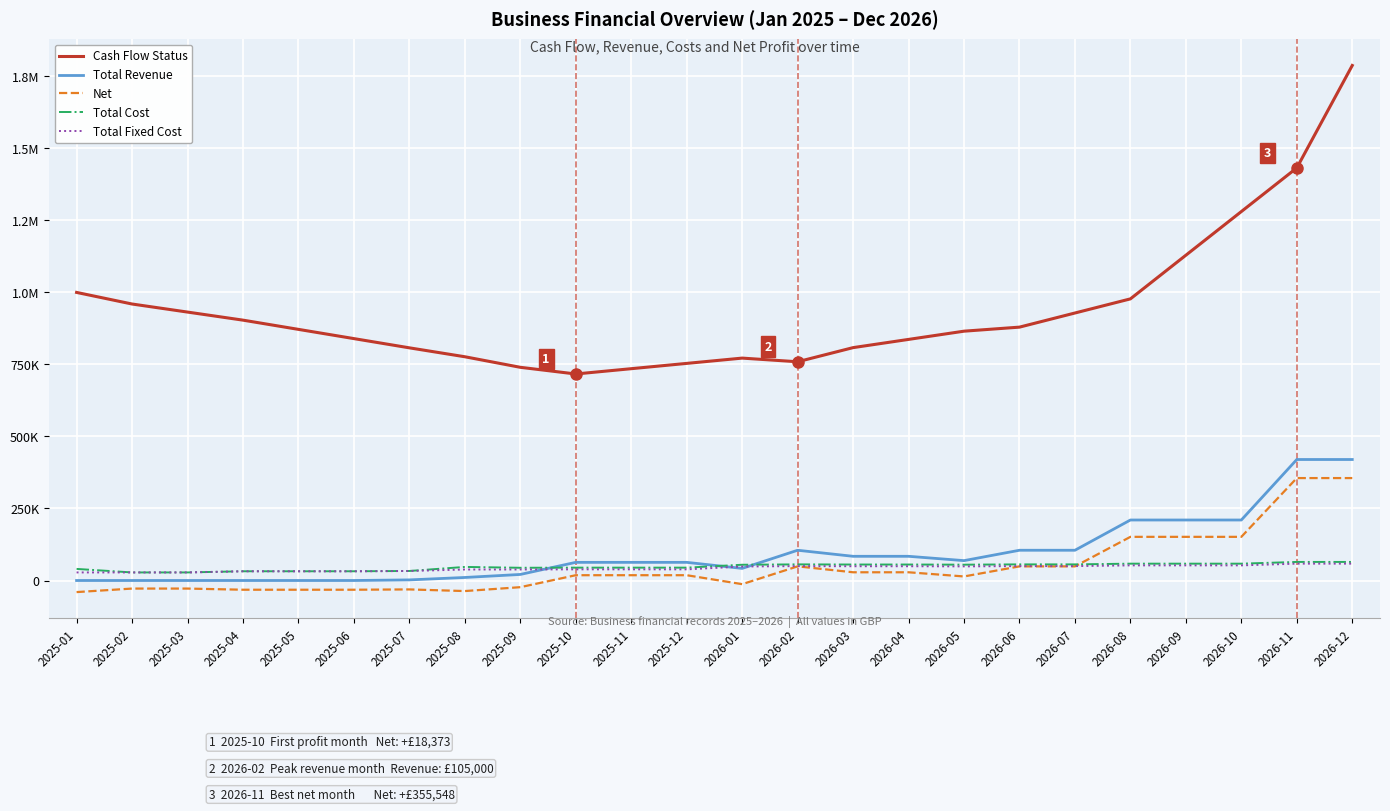

What are all the series names shown in the legend?

Cash Flow Status, Total Revenue, Net, Total Cost, Total Fixed Cost